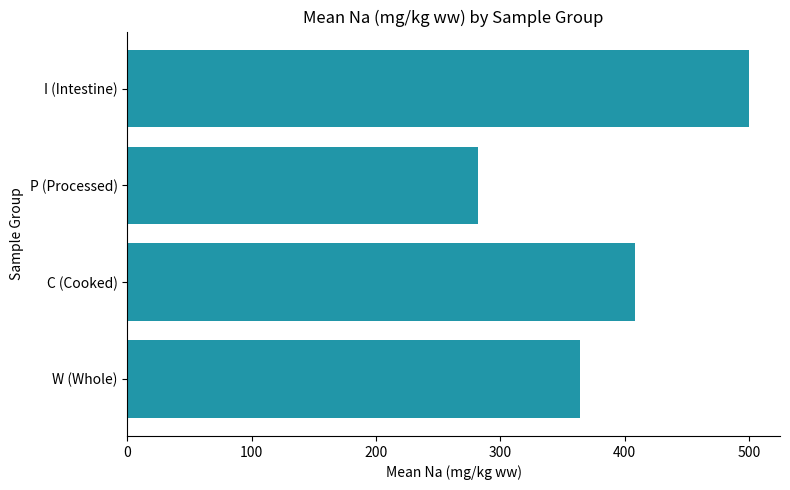

The chart shows a value of 490 at P (Processed). True or false?

False